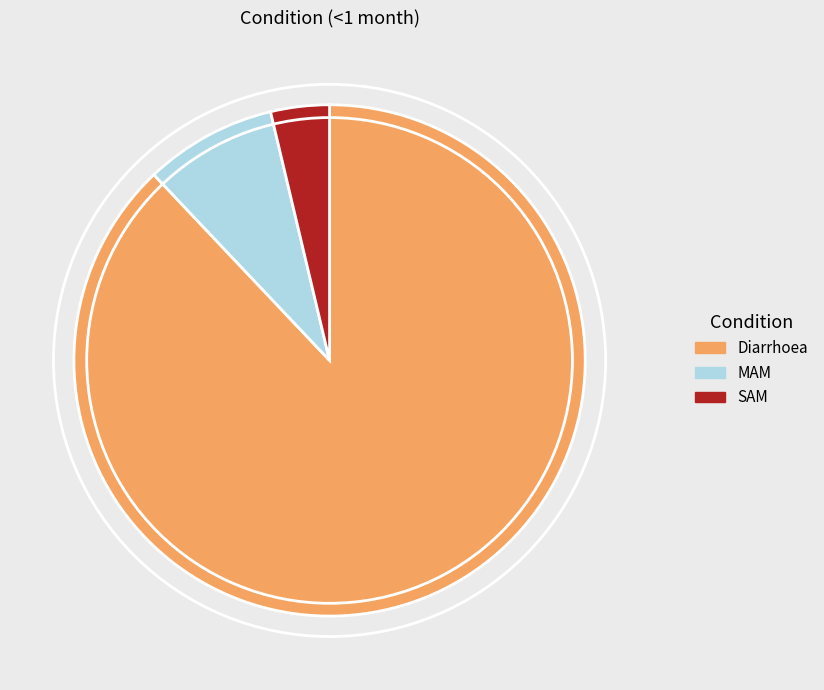

Is SAM the majority of the pie?

No